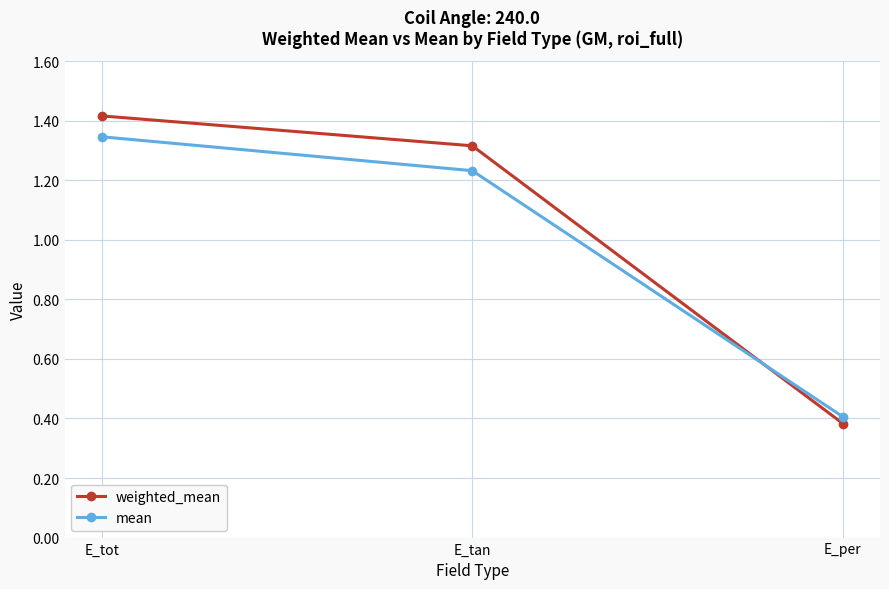

The value of mean at E_tot is 1.9. True or false?

False